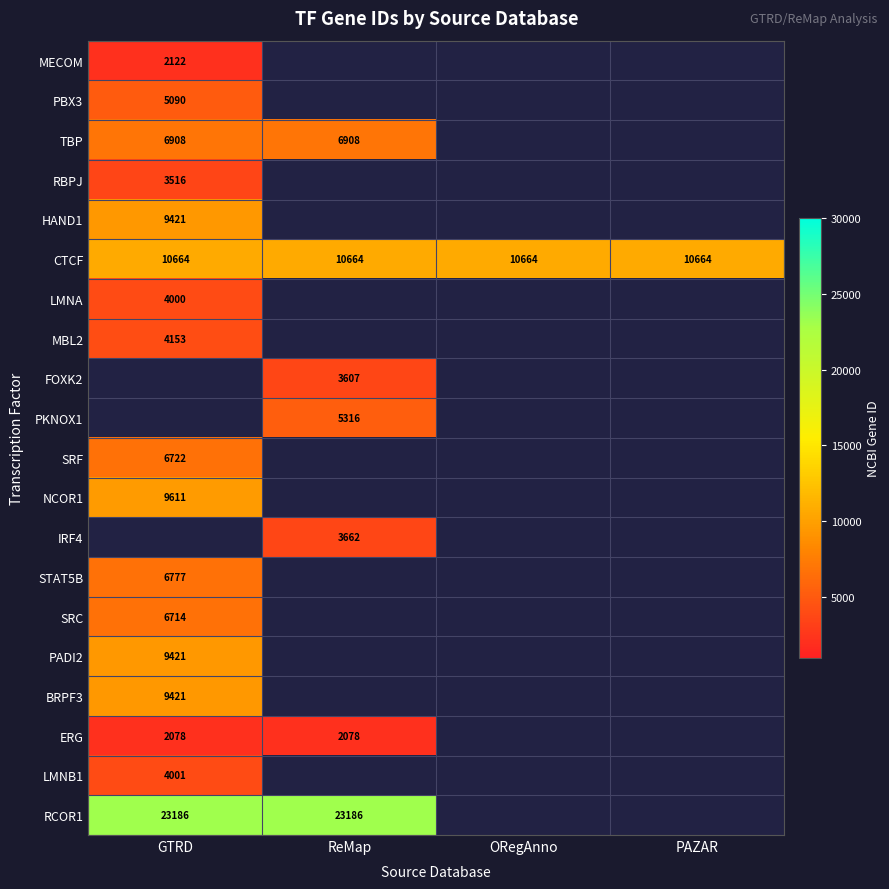

Is it true that LMNA equals 4000 at GTRD?

True